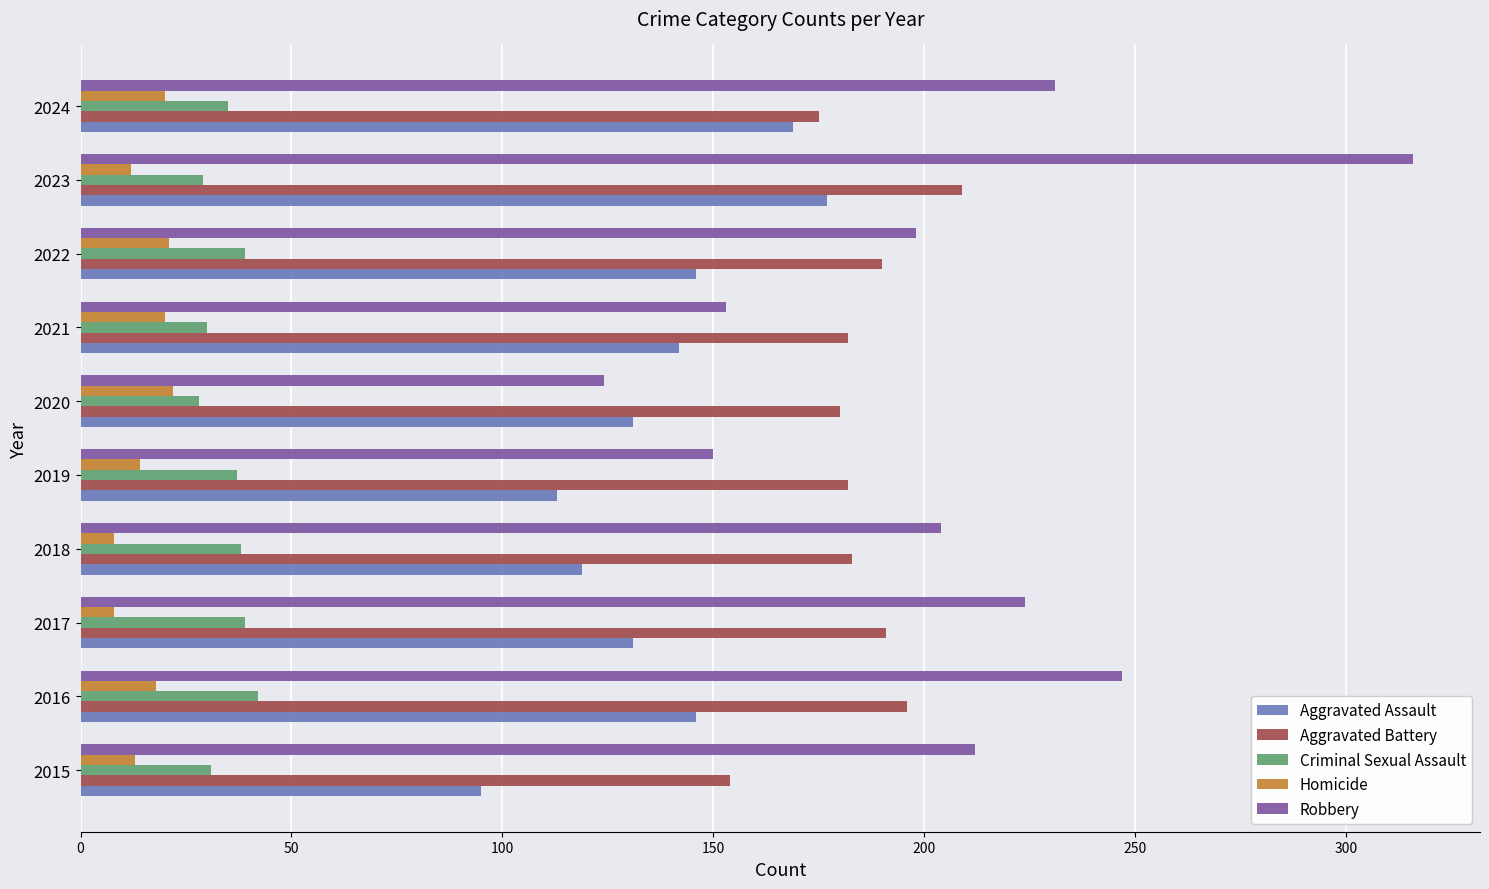

What is the spread (max minus min) of values at 2016?

229